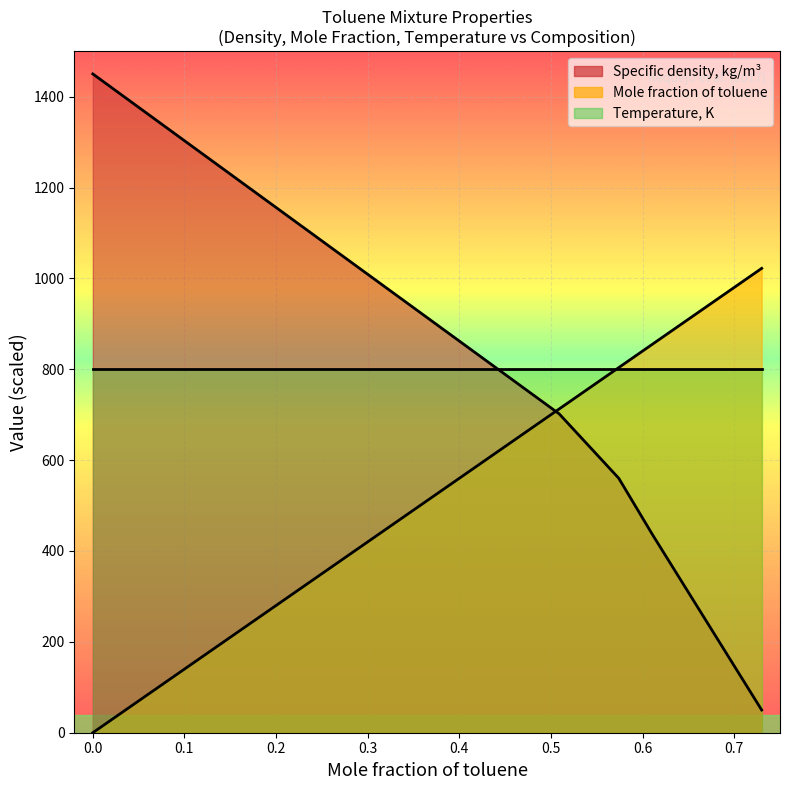

What are all the series names shown in the legend?

Specific density, kg/m³, Mole fraction of toluene, Temperature, K